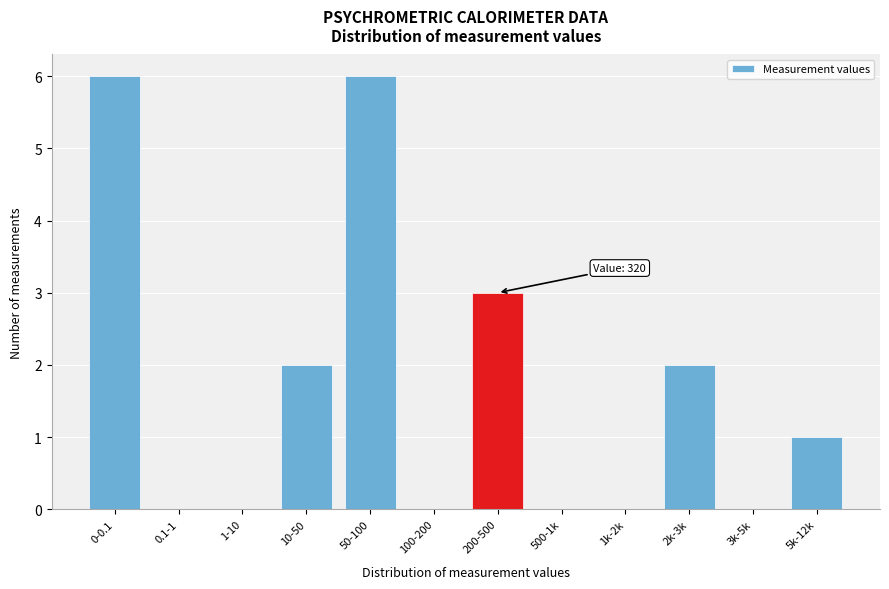

Reading left to right, extract all data points from this chart.

0-0.1=6	0.1-1=0	1-10=0	10-50=2	50-100=6	100-200=0	200-500=3	500-1k=0	1k-2k=0	2k-3k=2	3k-5k=0	5k-12k=1